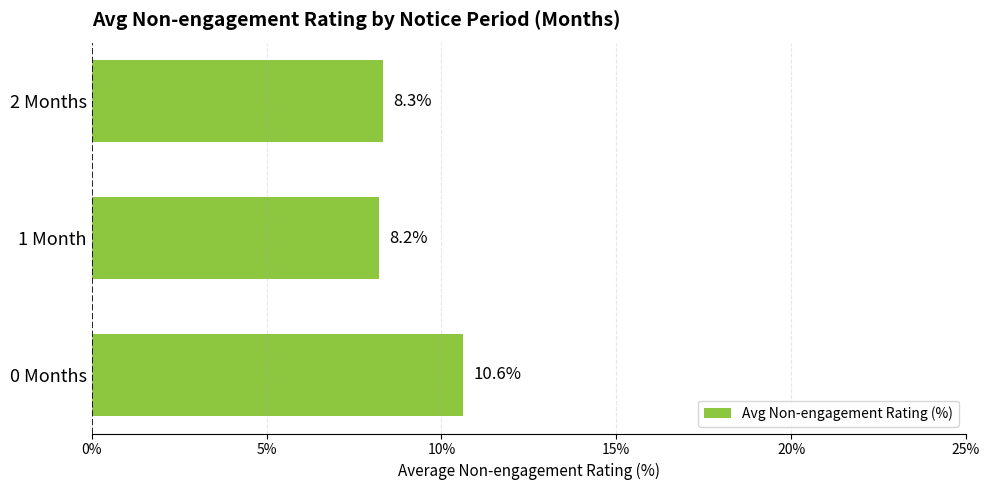

Is it true that the value at 0 Months is 14.6?

False